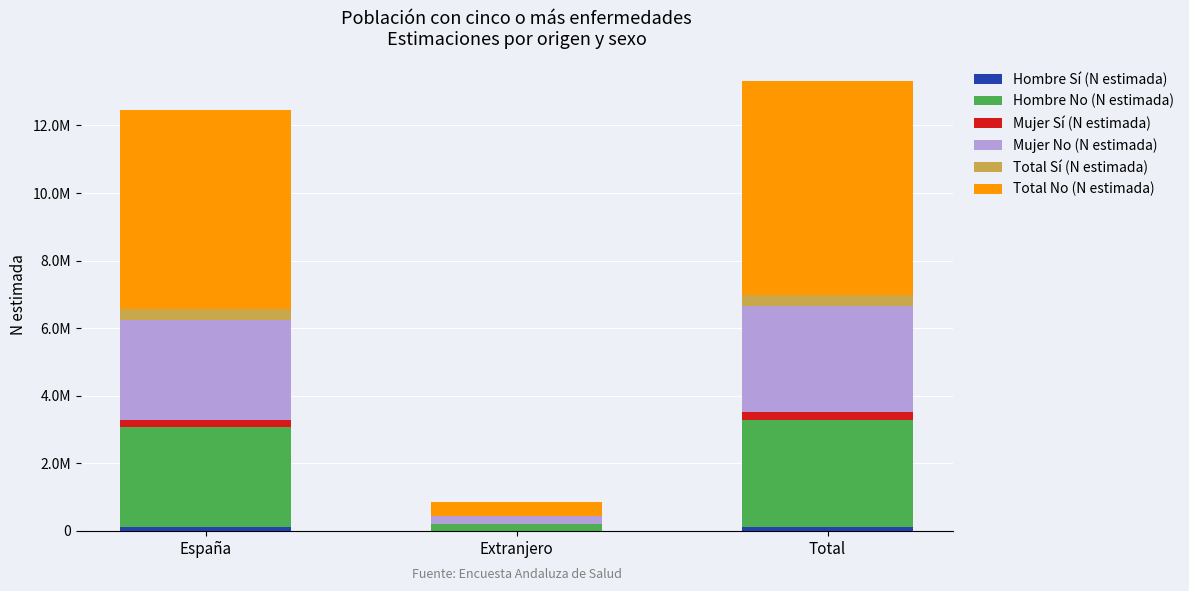

Are the bars grouped side by side (vs. stacked)?

No